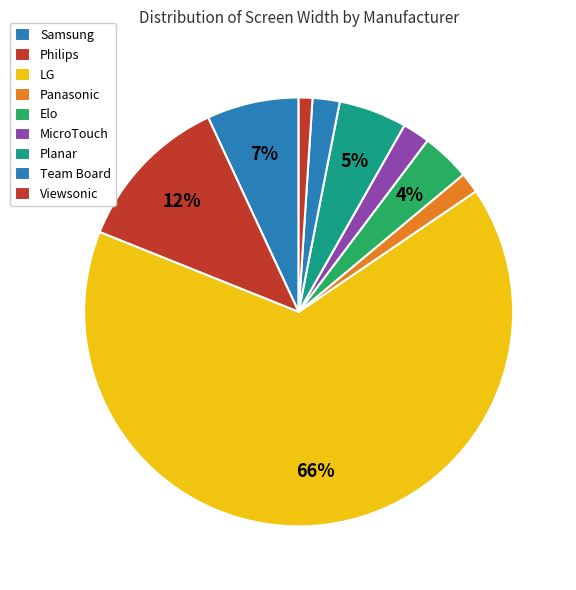

Count the number of slices in the pie.

9